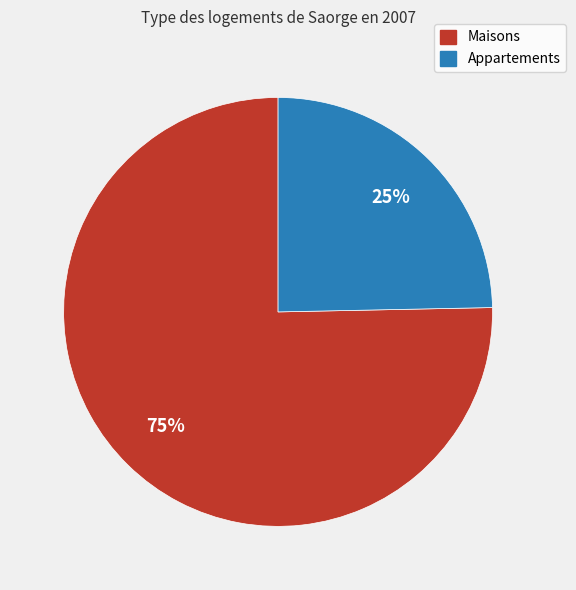

What is the smallest slice in the pie chart?

Appartements